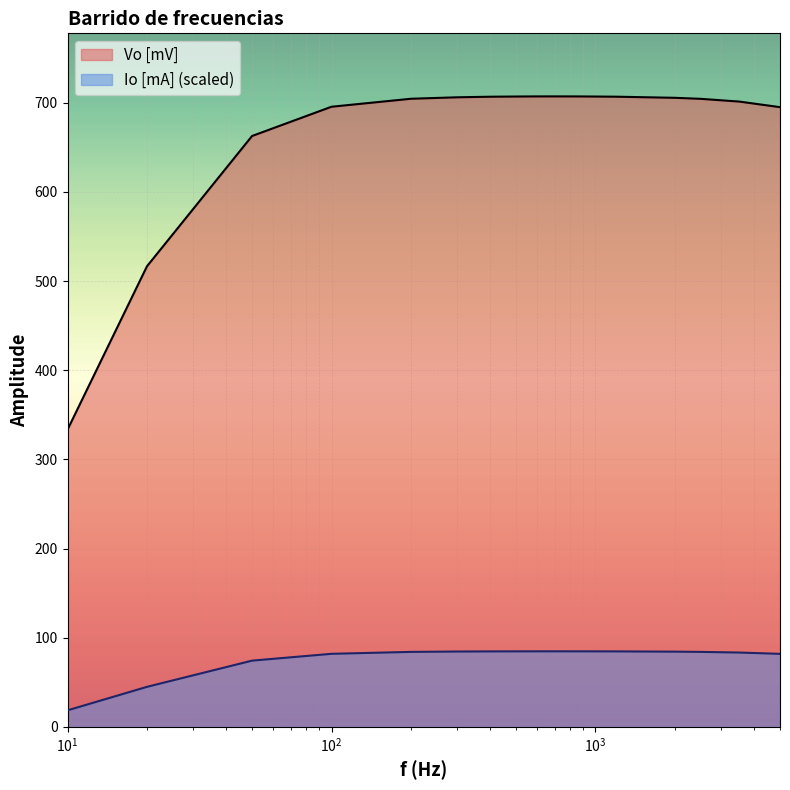

What is the highest value of the Vo [mV] series?

707.1